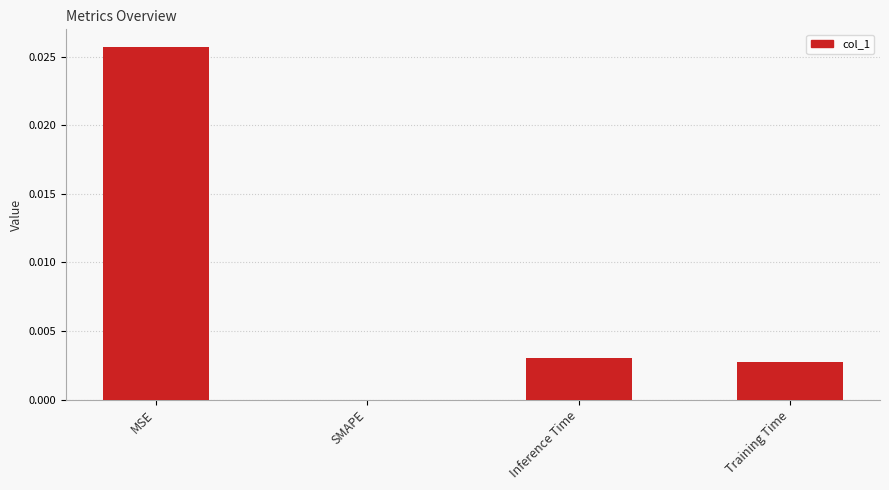

Count the values in the range 0 to 1.

4